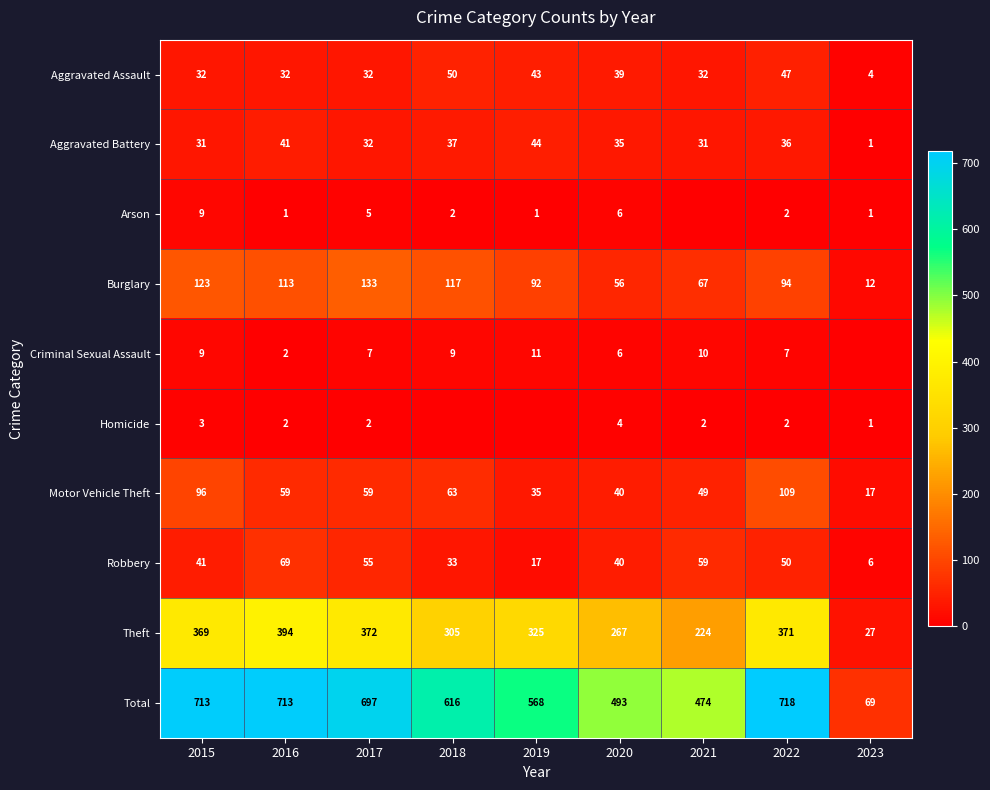

At which category is the sum across all series the highest?

2022